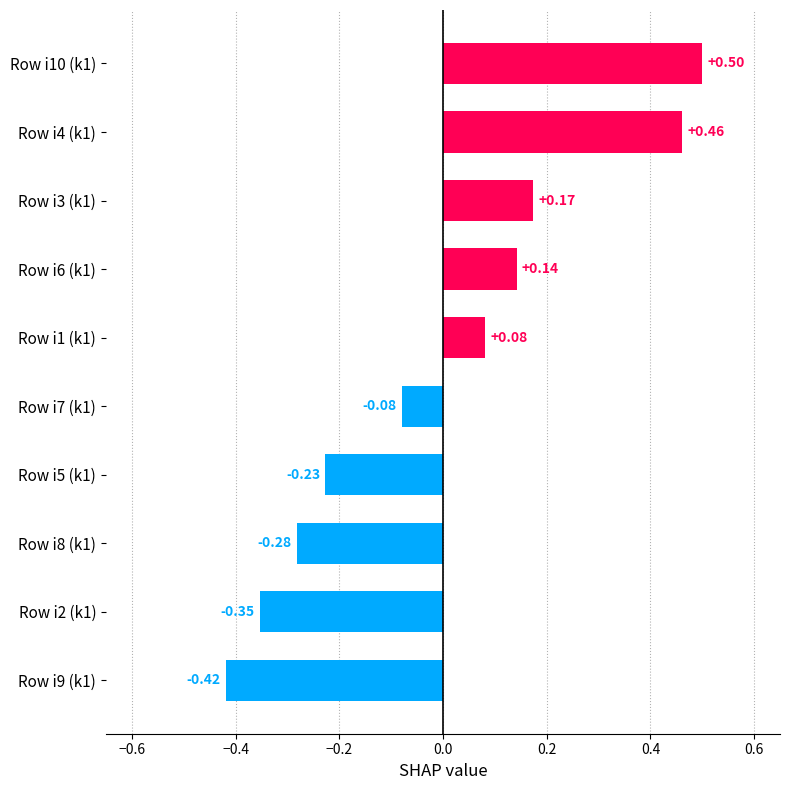

Between Row i9 (k1) and Row i6 (k1), which is larger?

Row i6 (k1)